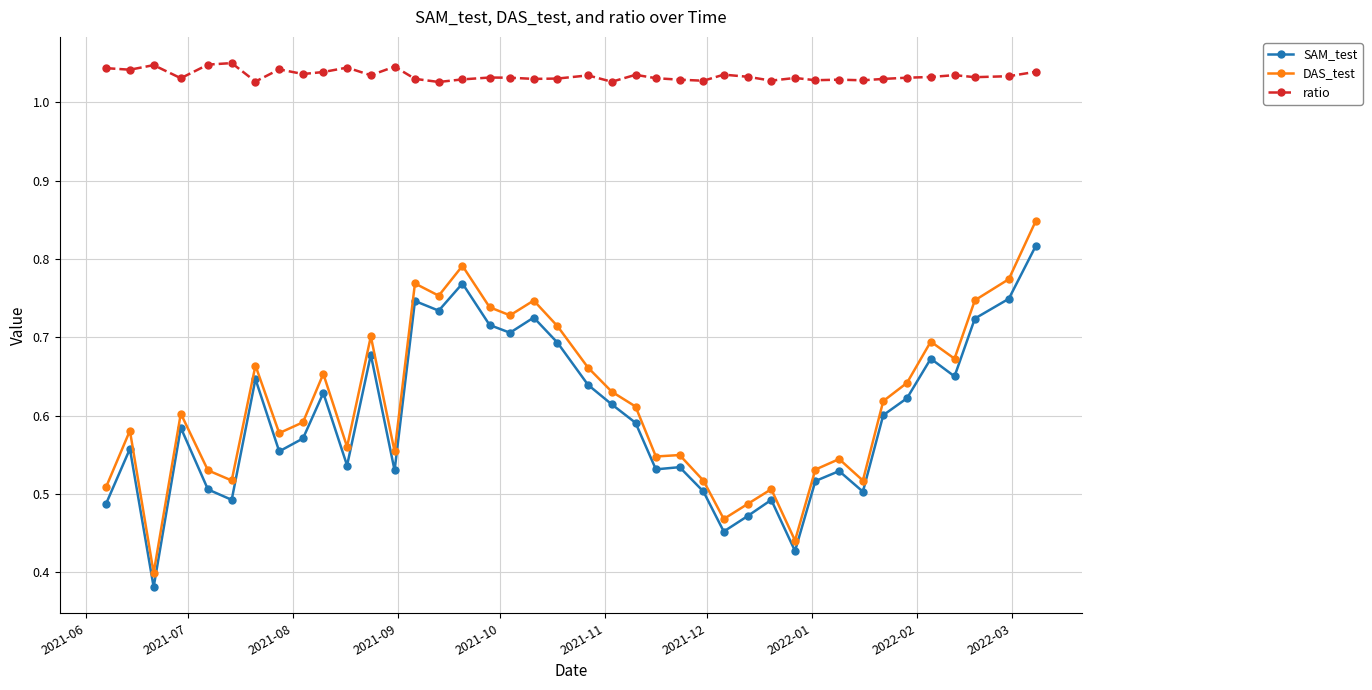

How many DAS_test values are between 0 and 1?

40